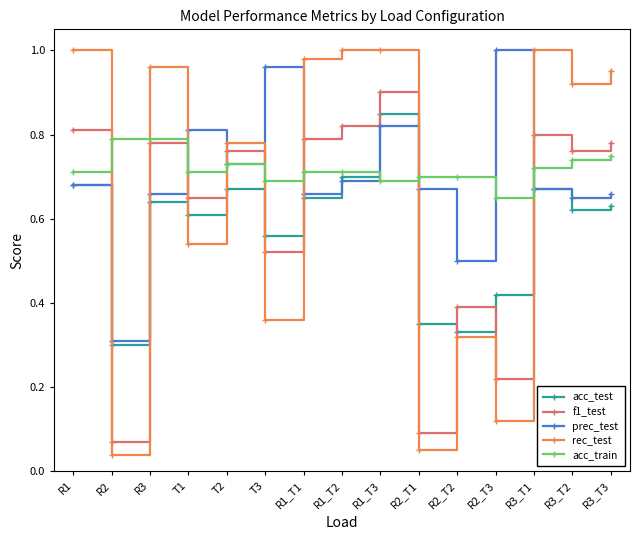

Is it true that acc_test equals 1.1 at R3?

False